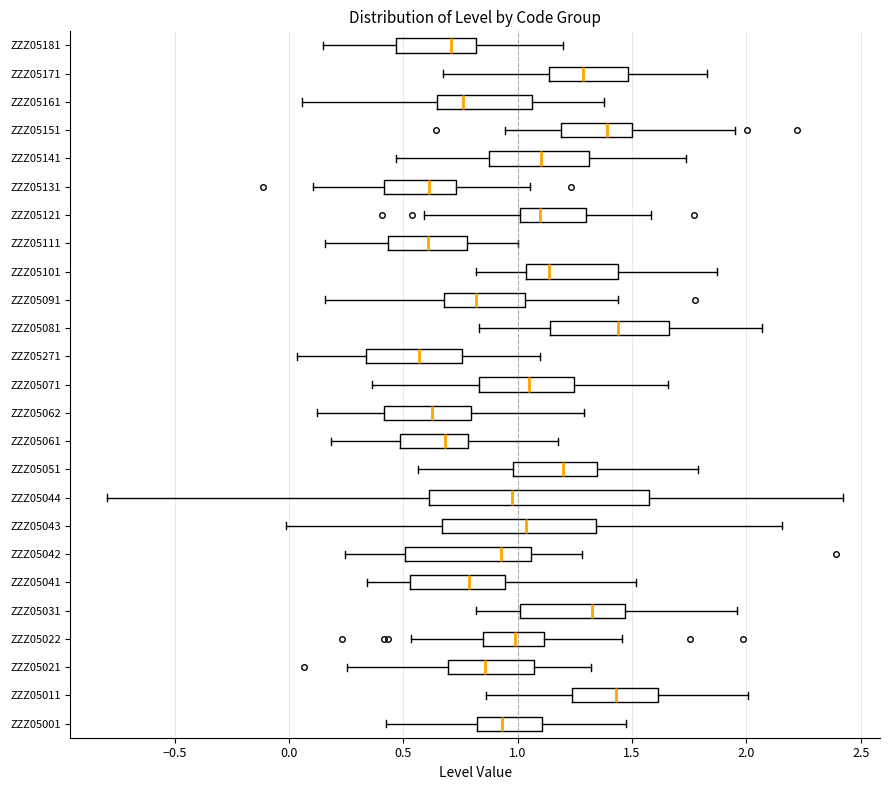

Where is the right edge of the box for ZZZ05131 on the x-axis? The values are not printed on the chart, so give them approximately, as read against the axis.

0.75